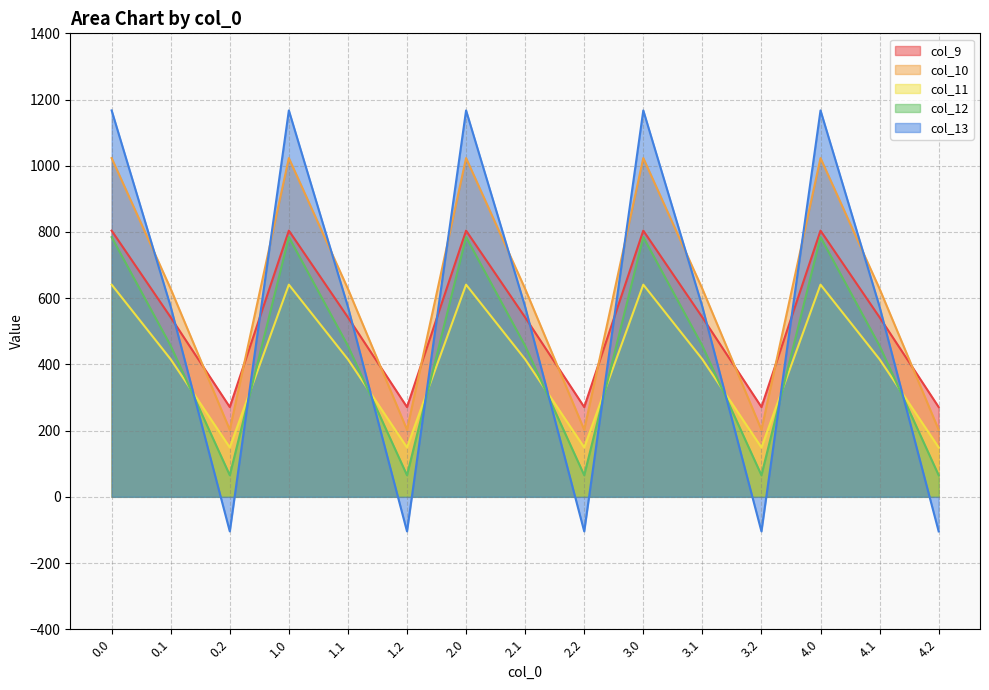

What is the smallest value displayed?

-104.4